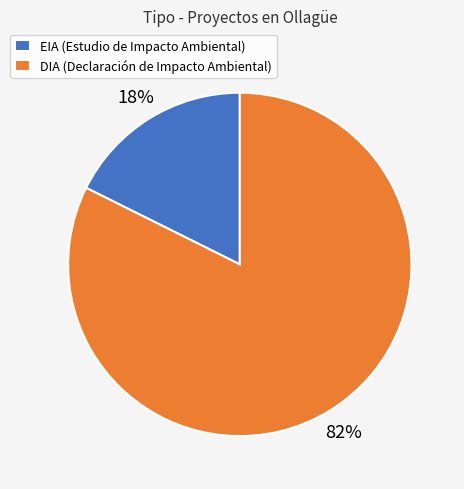

Which has a higher value, DIA (Declaración de Impacto Ambiental) or EIA (Estudio de Impacto Ambiental)?

DIA (Declaración de Impacto Ambiental)